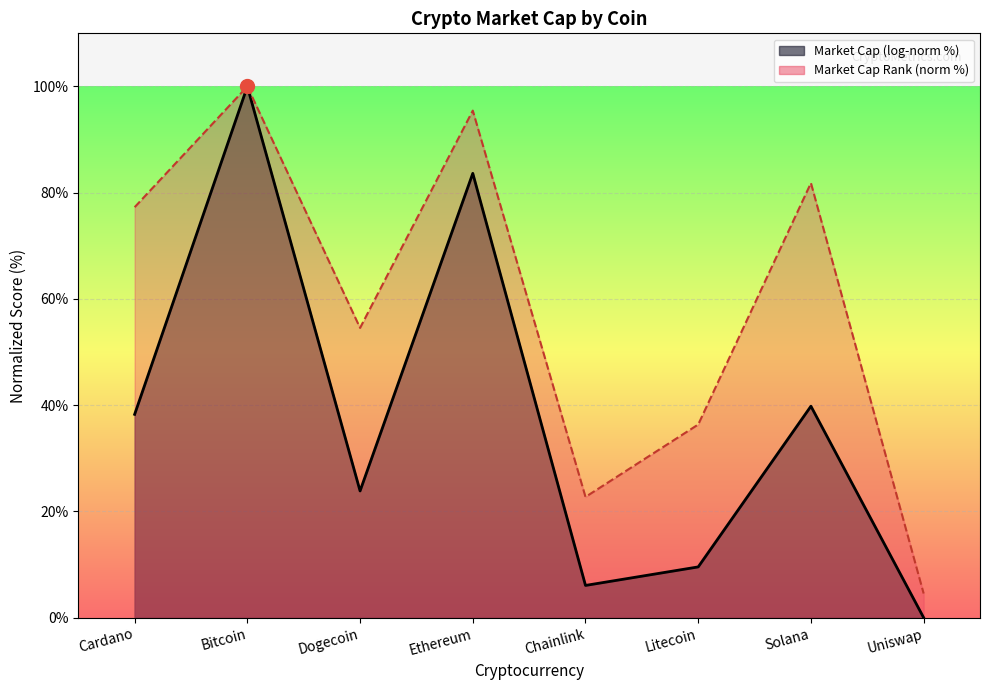

What is the label of the 5th point from the left?

Chainlink